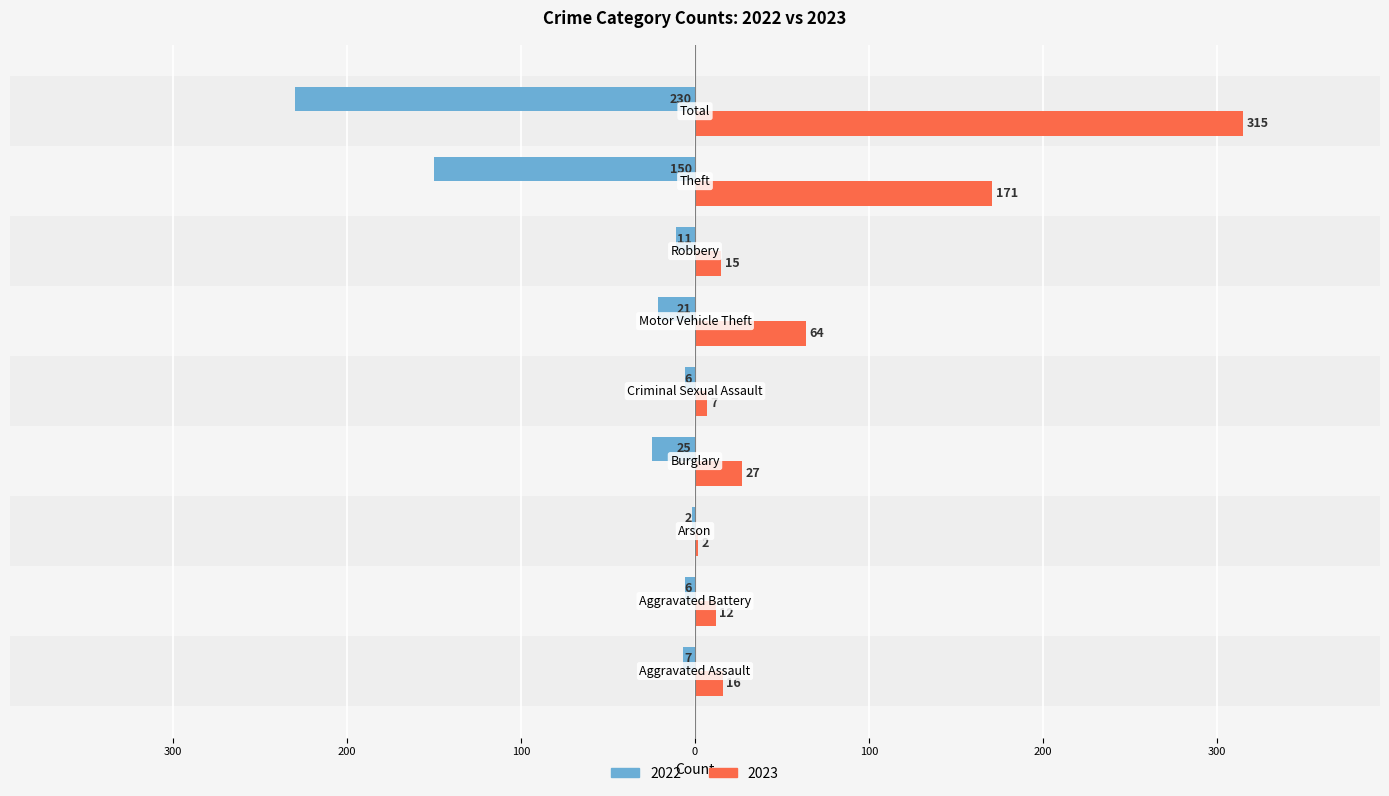

At which category is the sum across all series the highest?

Total